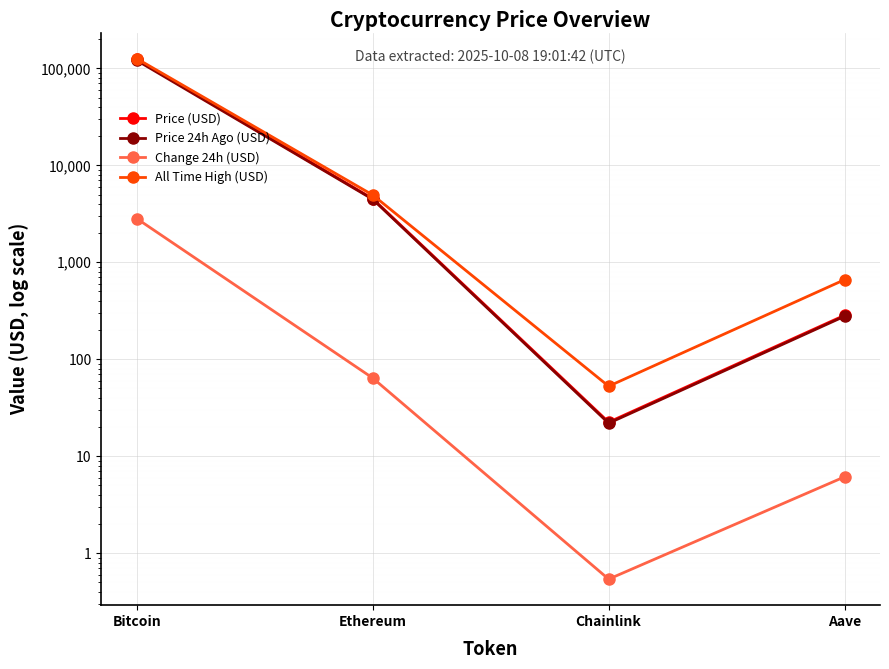

Rank the categories by Change 24h (USD) value from highest to lowest.

Bitcoin, Ethereum, Aave, Chainlink